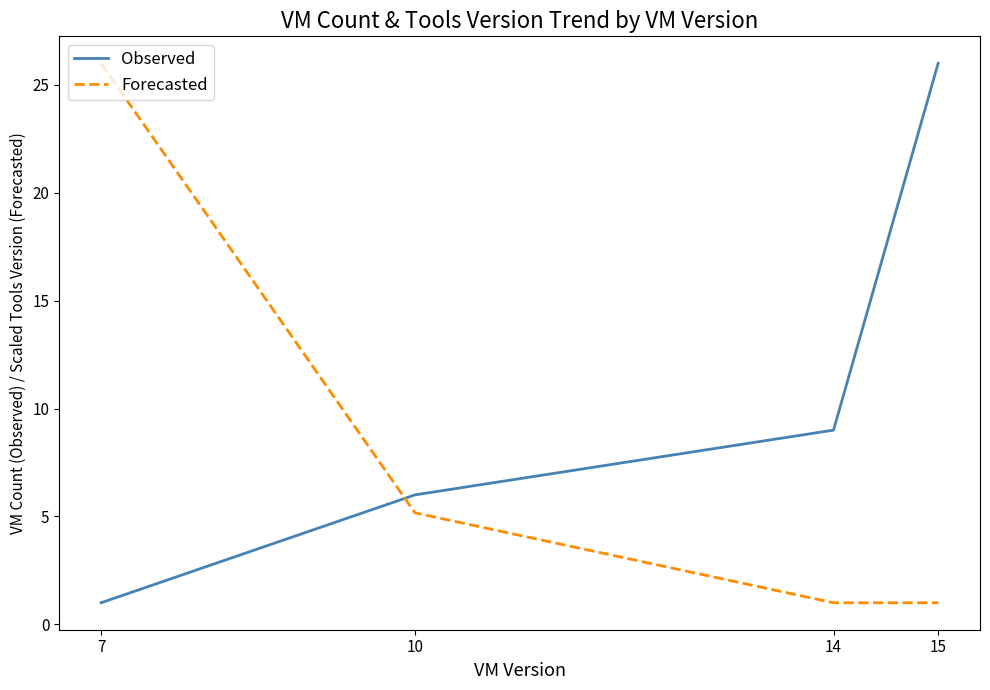

How many categories are shown in the chart?

4